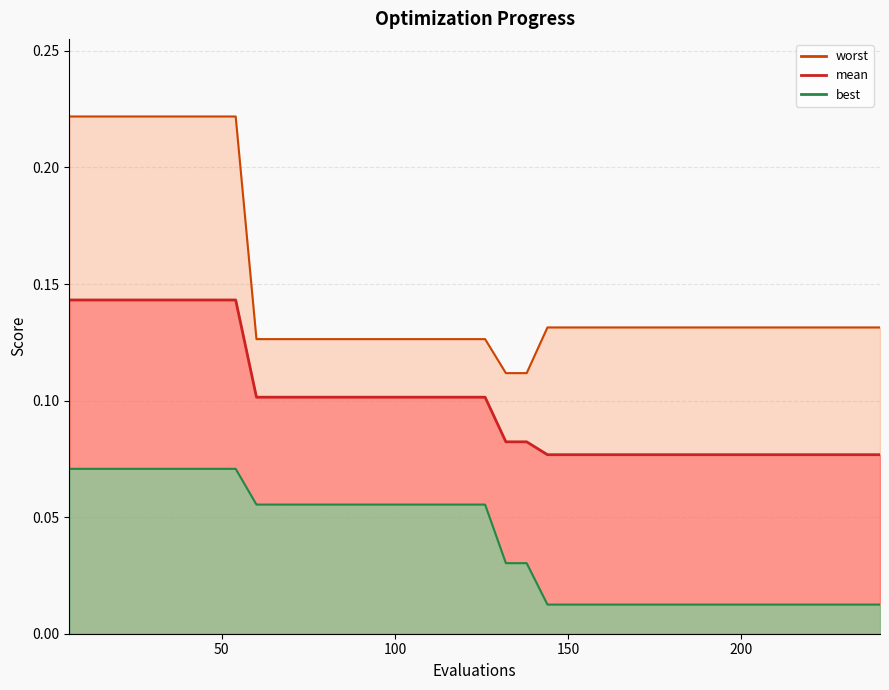

What are all the series names shown in the legend?

mean, best, worst